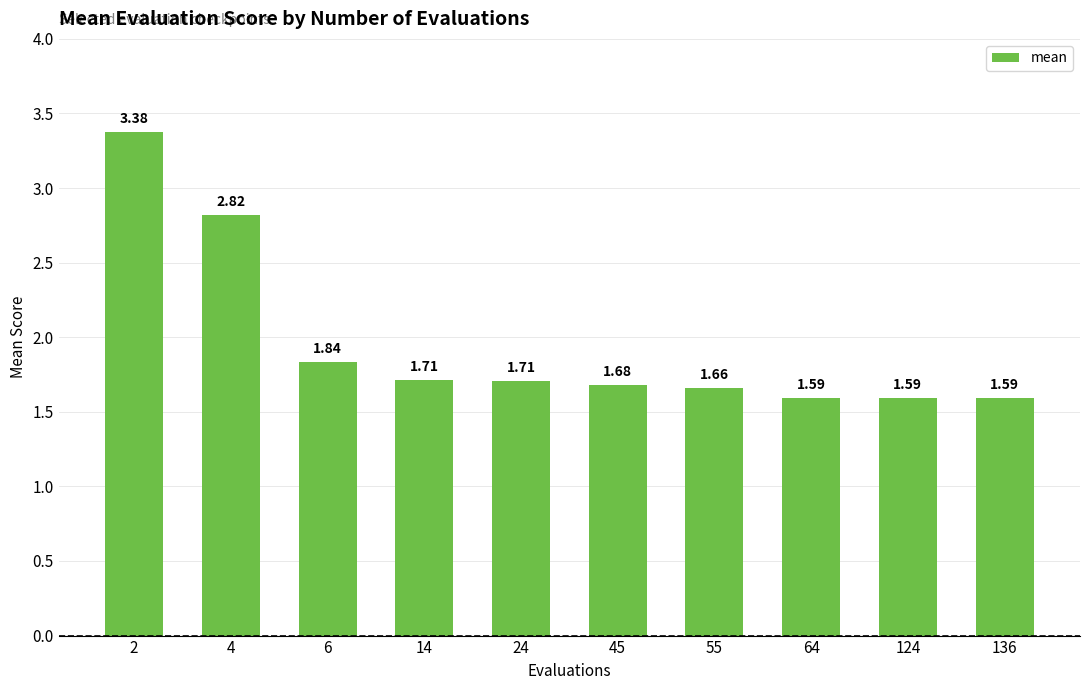

Between 4 and 14, which is larger?

4